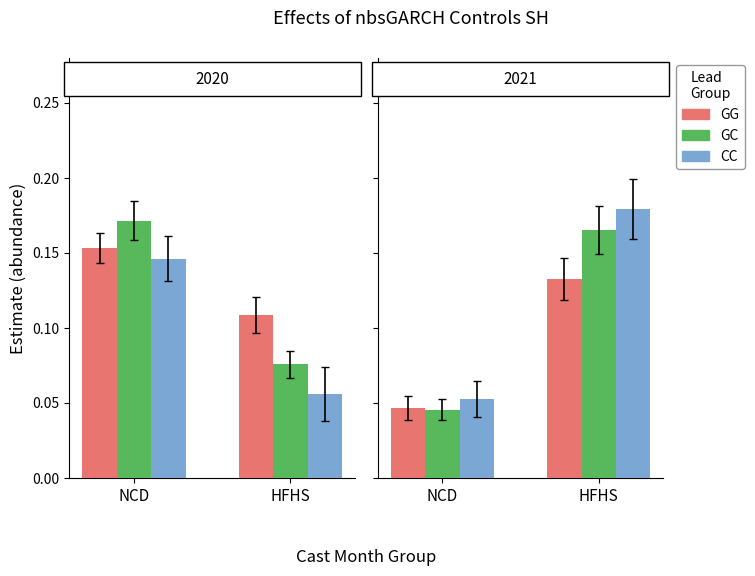

What is the label of the 1st bar from the right?

HFHS